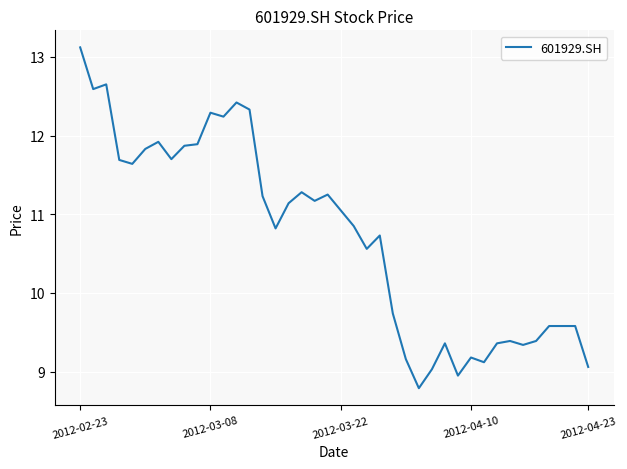

What is the difference between the maximum and minimum values?

4.3